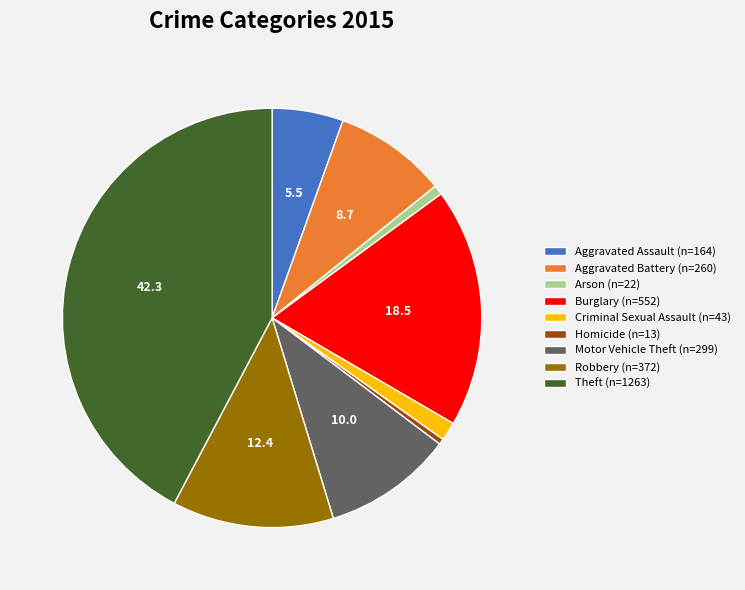

The Aggravated Battery (n=260) slice represents 9% of the pie. True or false?

True